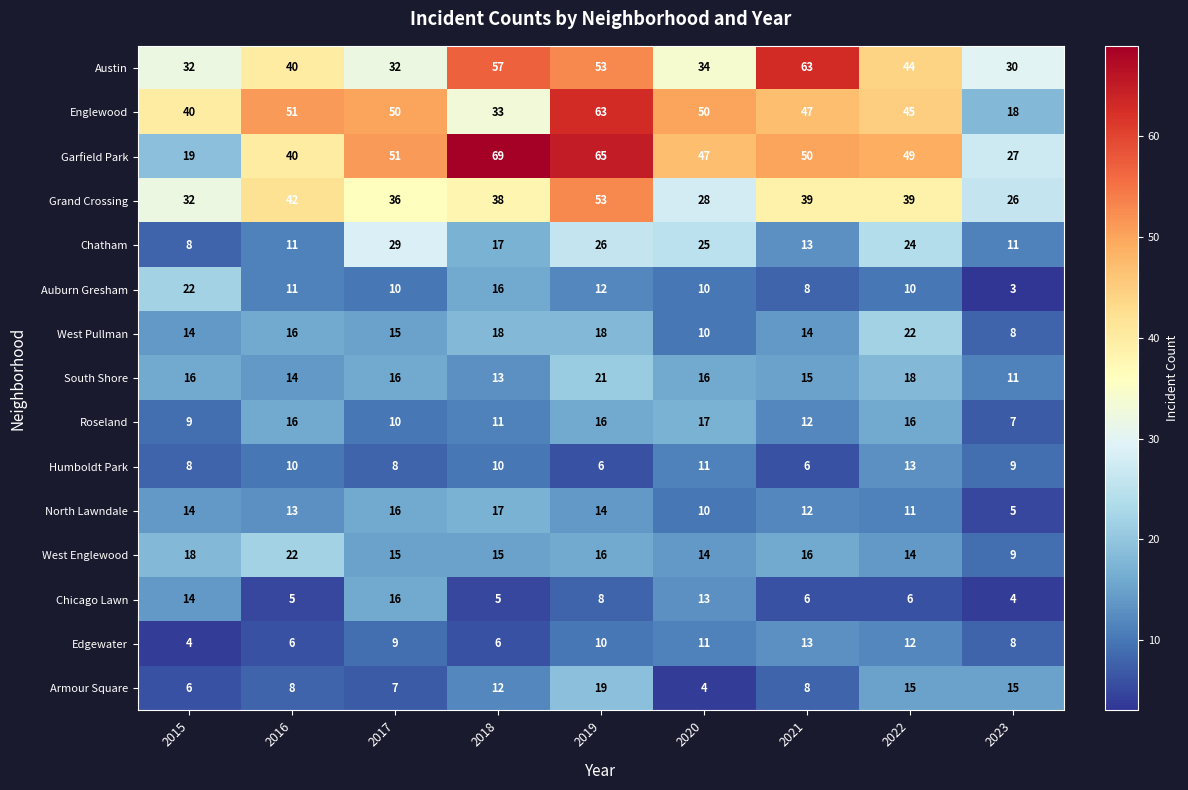

What value does the Grand Crossing series have at 2022, to the nearest 10?

40